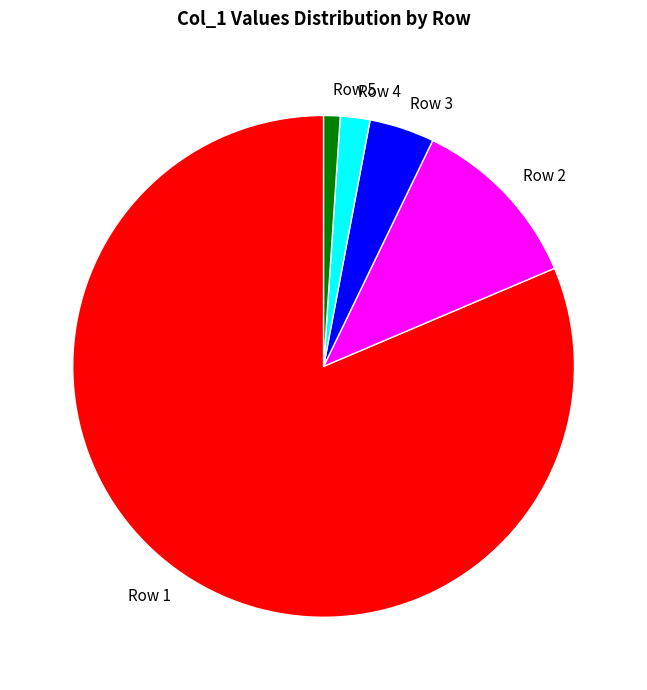

The Row 1 slice represents 81% of the pie. True or false?

True